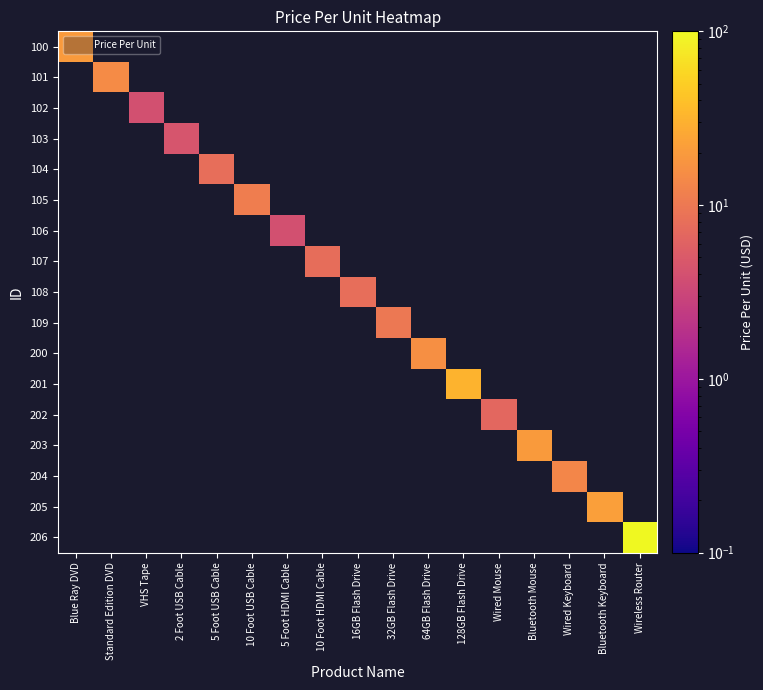

At how many categories does at least one series exceed 88?

1